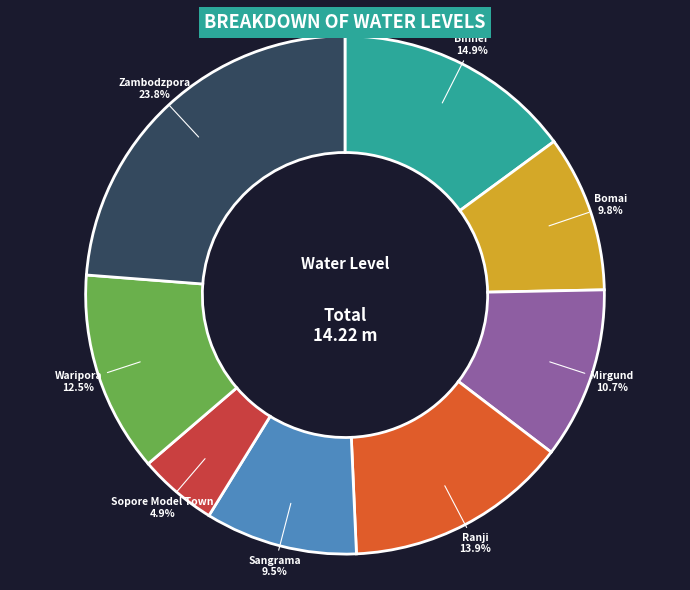

What percentage is NOT represented by Zambodzpora?

76.2%